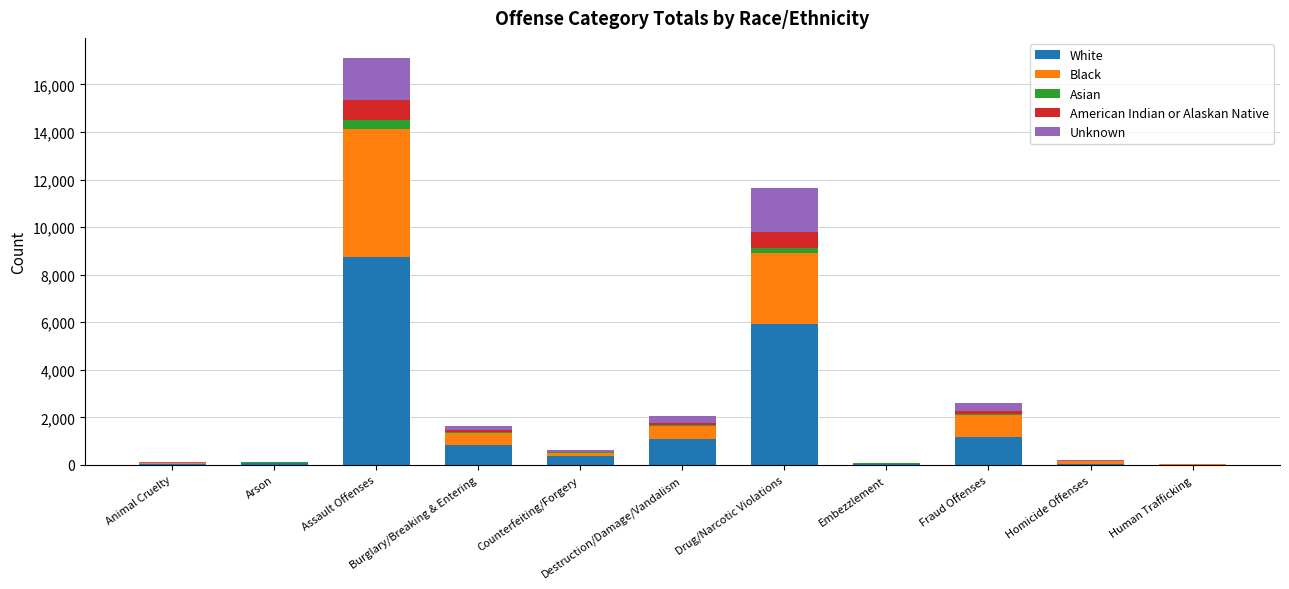

What is the maximum value for White?

8734